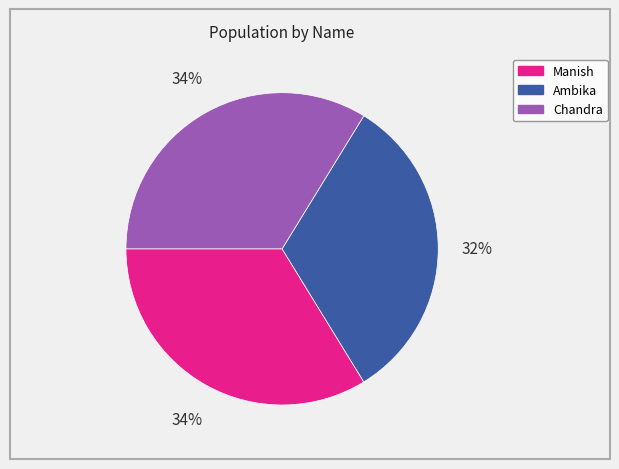

How many segments does this pie chart have?

3